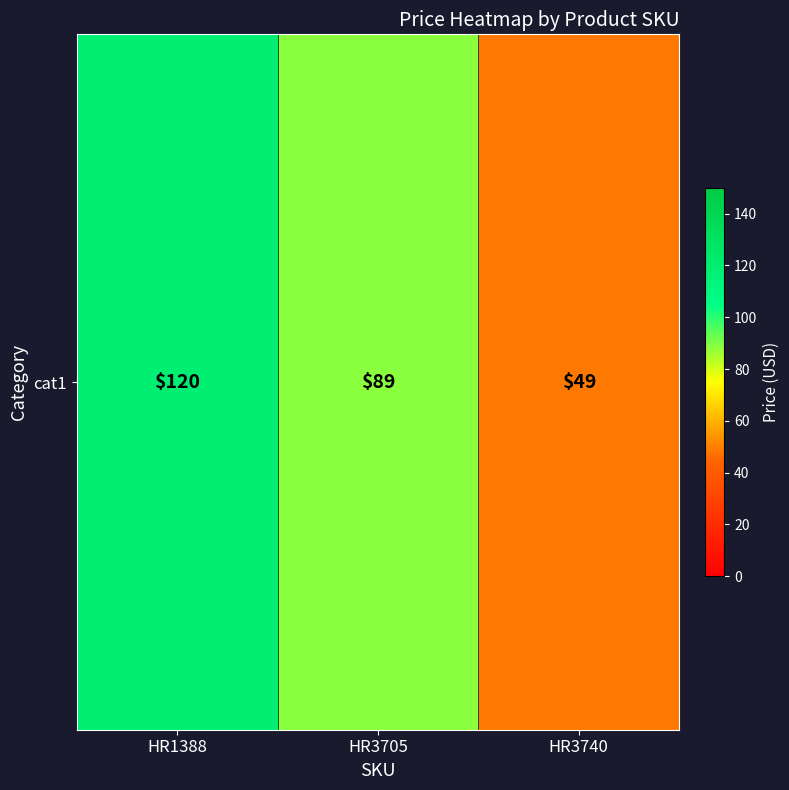

What is the greatest value displayed?

120